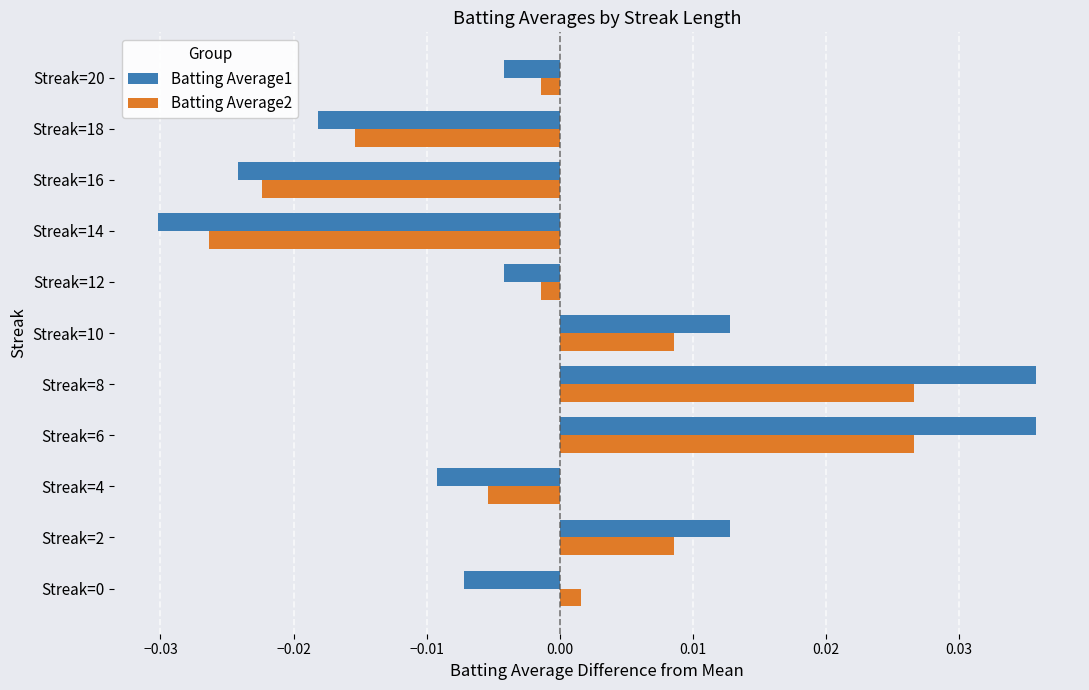

Is the value of Batting Average2 at Streak=14 greater than the value of Batting Average1 at Streak=14?

Yes